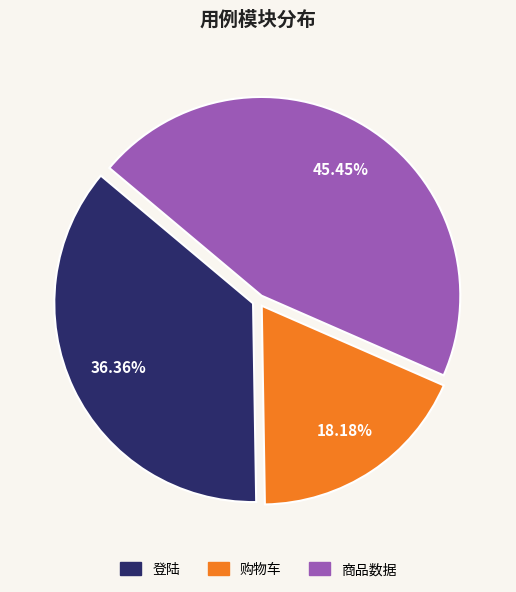

To the nearest percent, what percentage of the pie is 商品数据?

45%